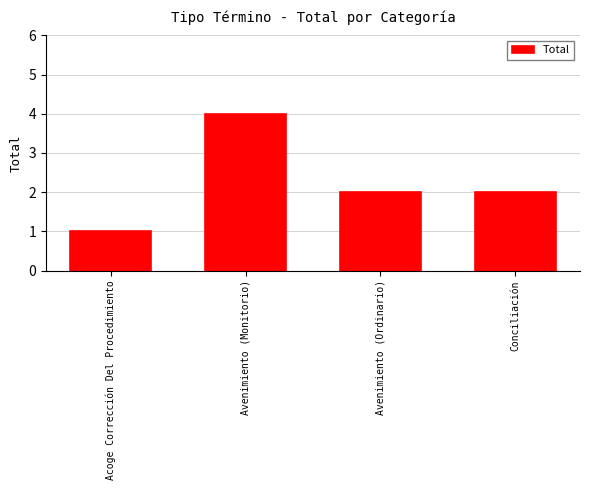

Reading left to right, list all the values displayed in this chart.

Acoge Corrección Del Procedimiento=1	Avenimiento (Monitorio)=4	Avenimiento (Ordinario)=2	Conciliación=2